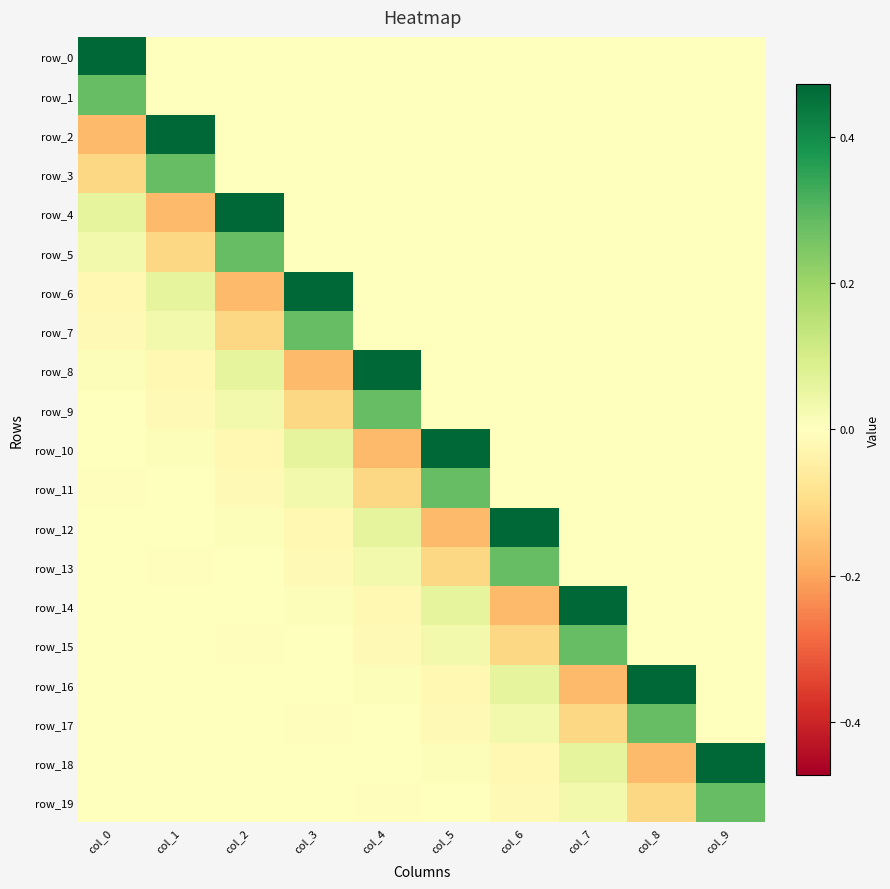

Rank the categories by row_8 value from lowest to highest.

col_3, col_1, col_5, col_6, col_7, col_8, col_9, col_0, col_2, col_4